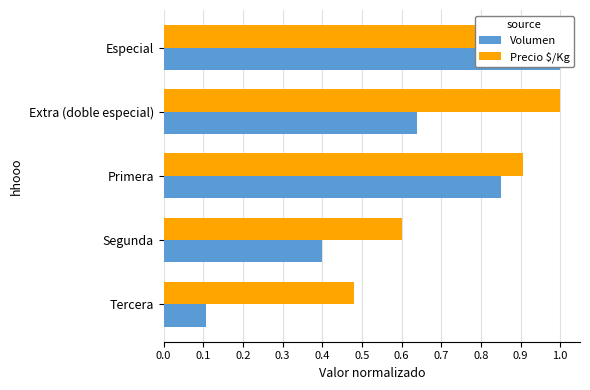

Count the number of data series in this chart.

2